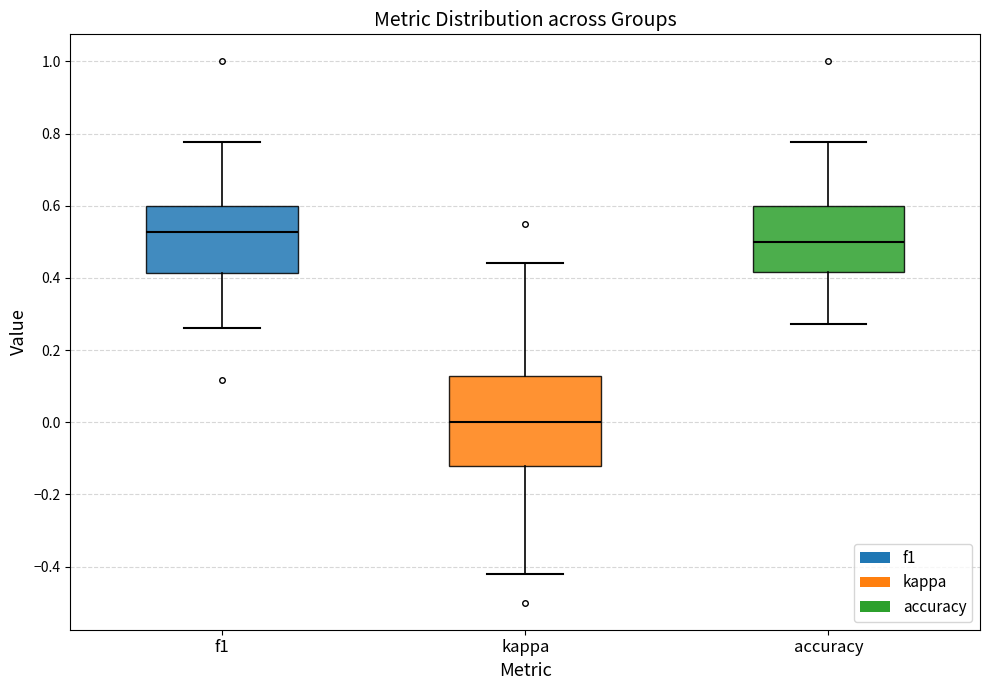

Which box is the tallest, from its lower edge to its upper edge?

kappa